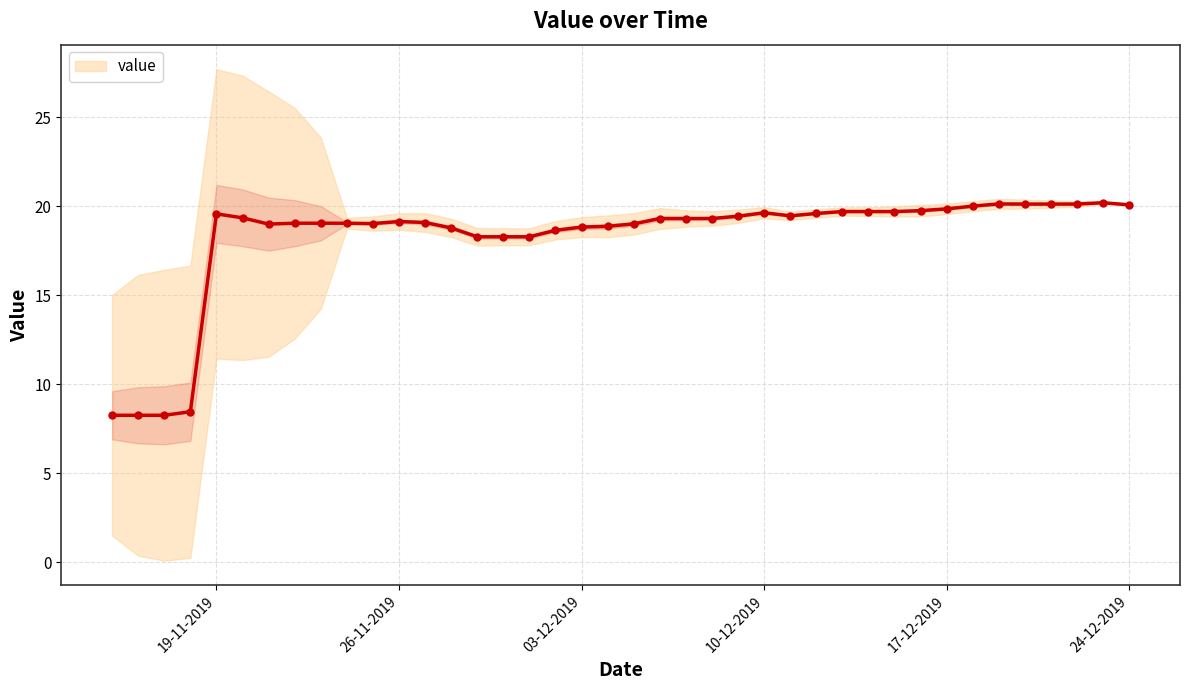

True or false: value has more than 2 interior local peaks.

True